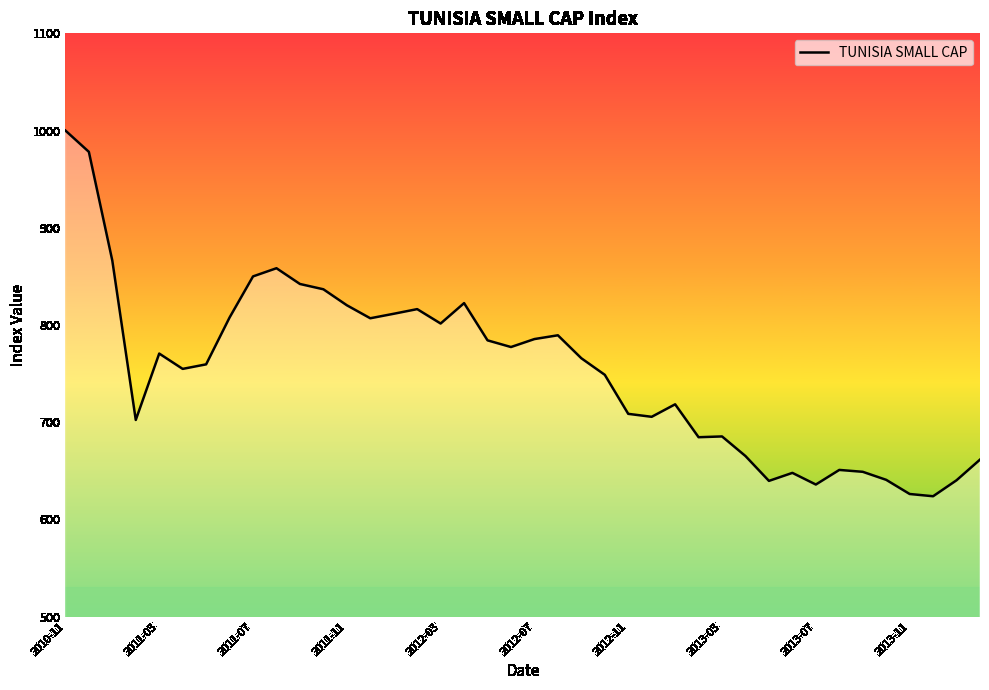

What is the smallest value displayed?

623.8